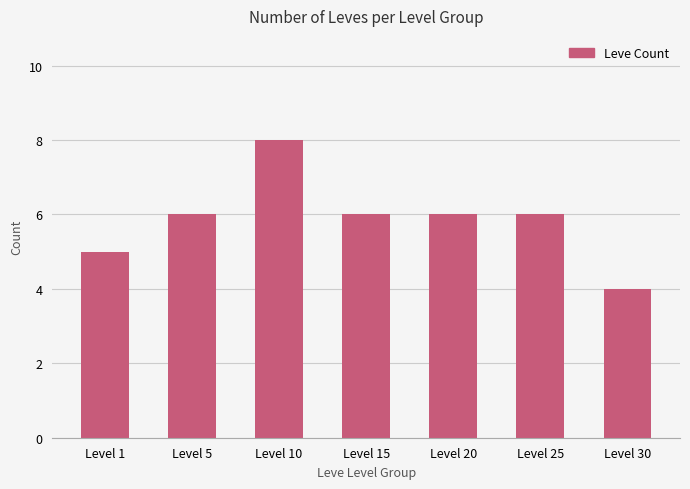

What is the sum of all values?

41